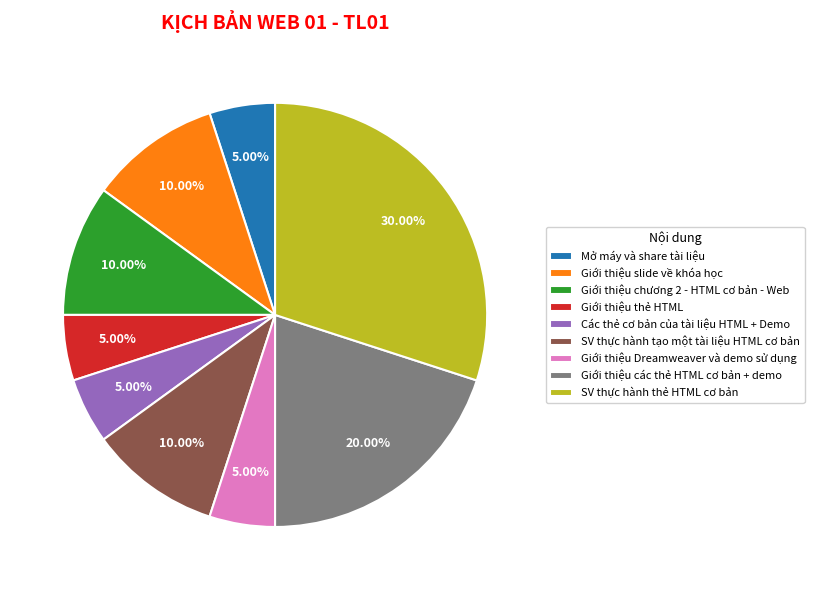

Which has a higher value, SV thực hành tạo một tài liệu HTML cơ bản or Giới thiệu thẻ HTML?

SV thực hành tạo một tài liệu HTML cơ bản